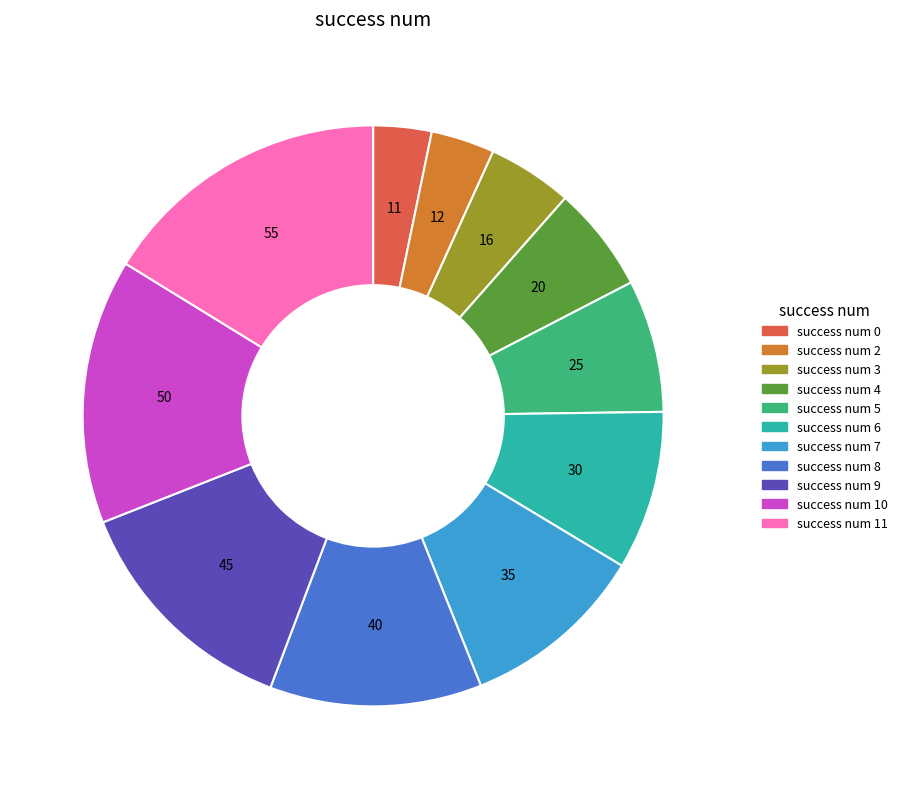

How many segments does this pie chart have?

11